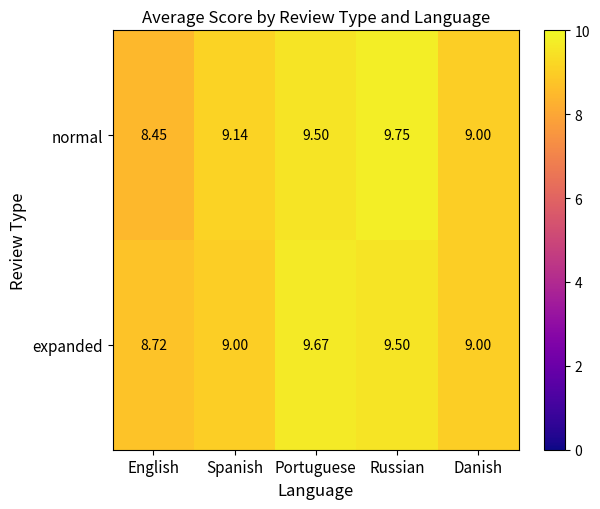

How many distinct data groups are displayed?

2